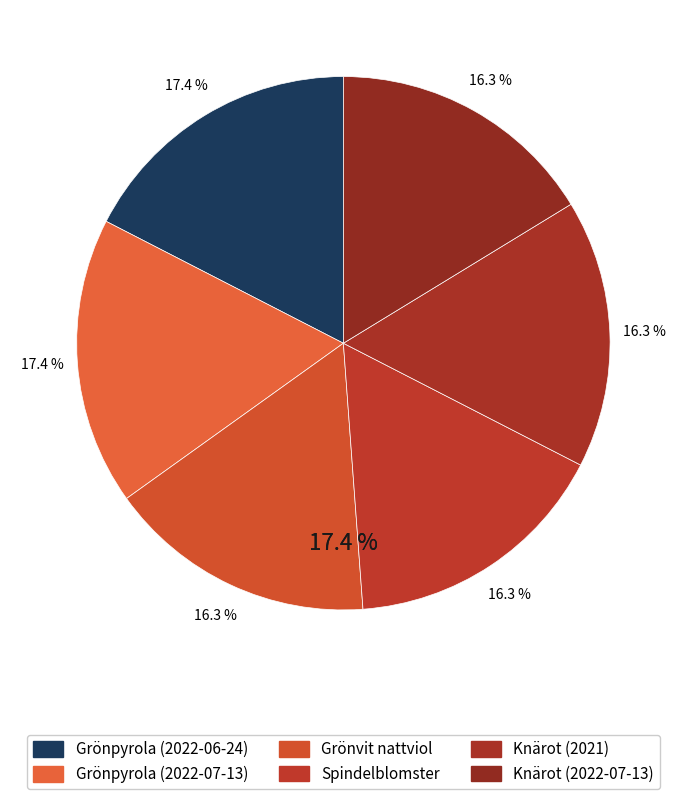

To the nearest percent, what portion does Knärot (2021) represent?

16%